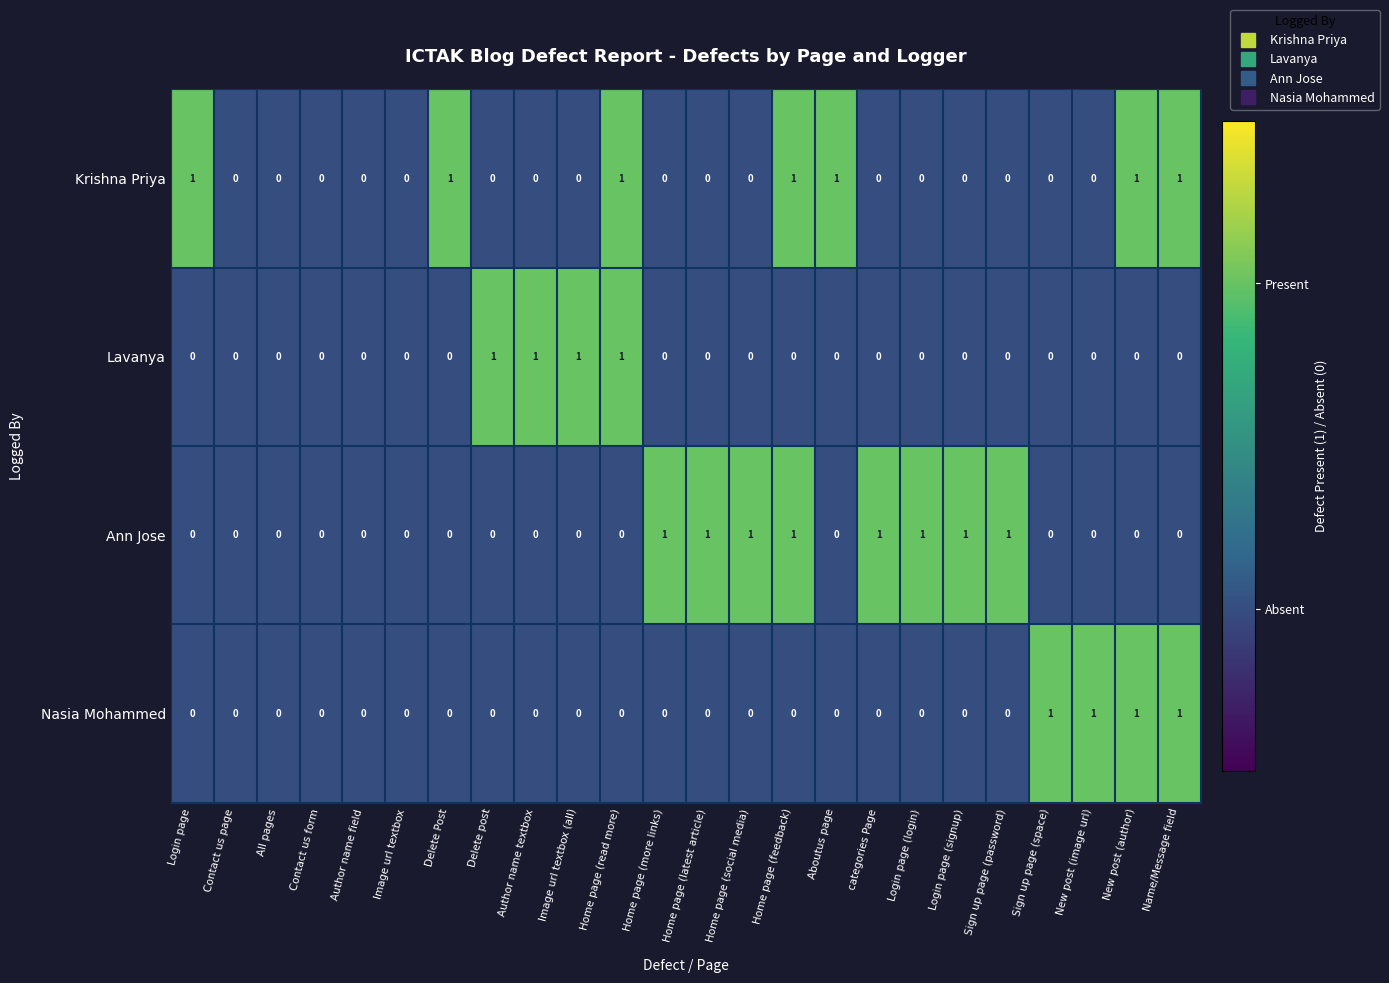

What is the sum of all Ann Jose values?

8